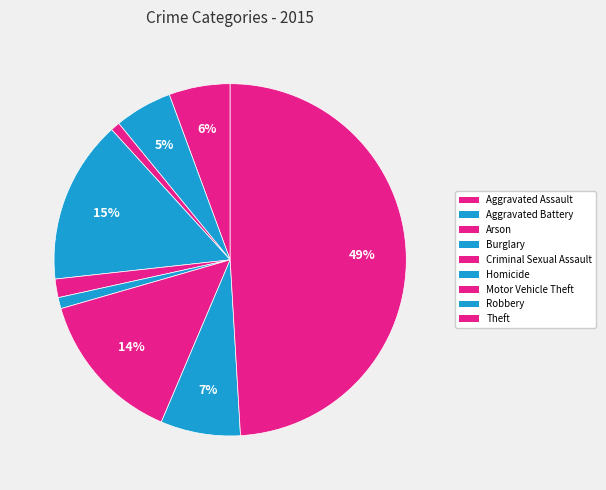

How many slices are in this pie chart?

9